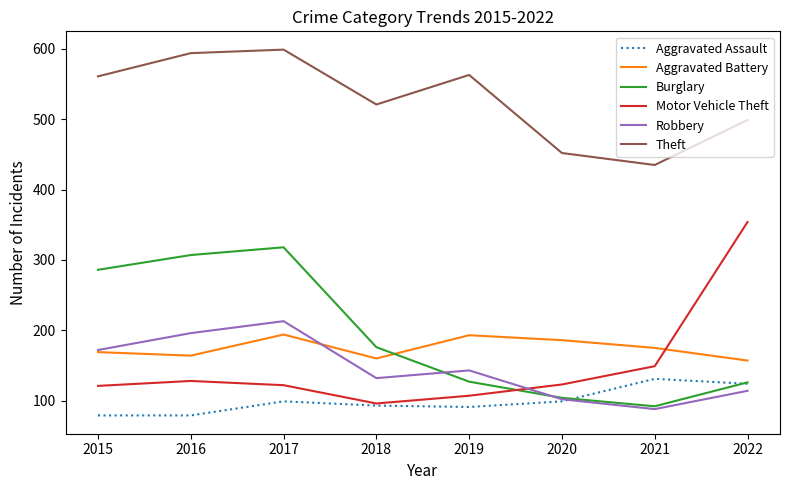

What is the difference between the maximum and minimum values in the Aggravated Battery series?

37